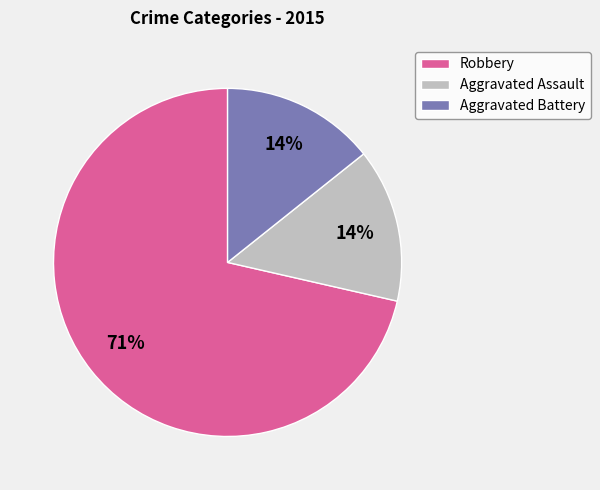

To the nearest percent, what portion does Aggravated Assault represent?

14%